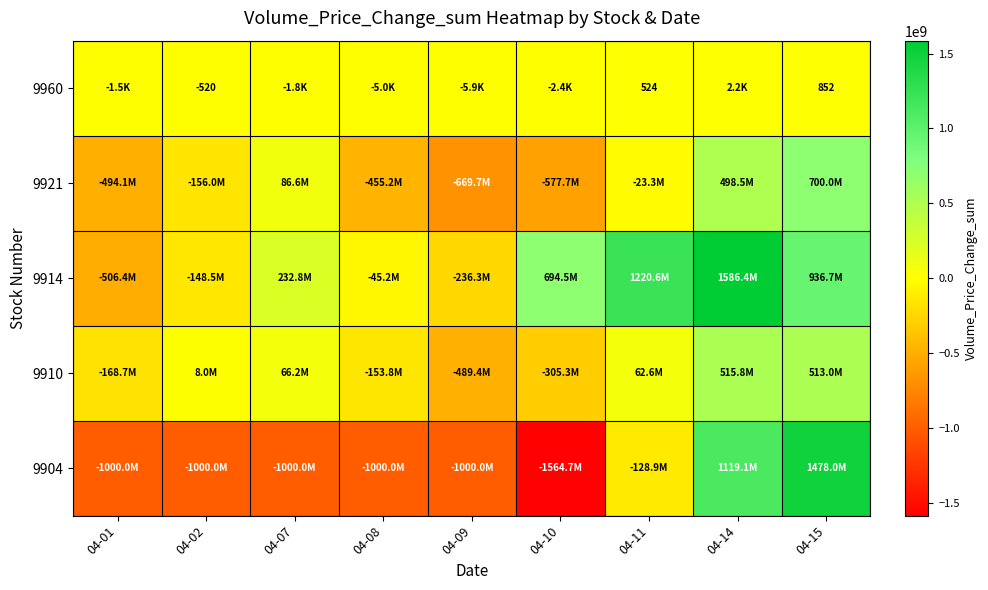

What is the sum of the 9960 values at 04-11 and 04-15?

1376